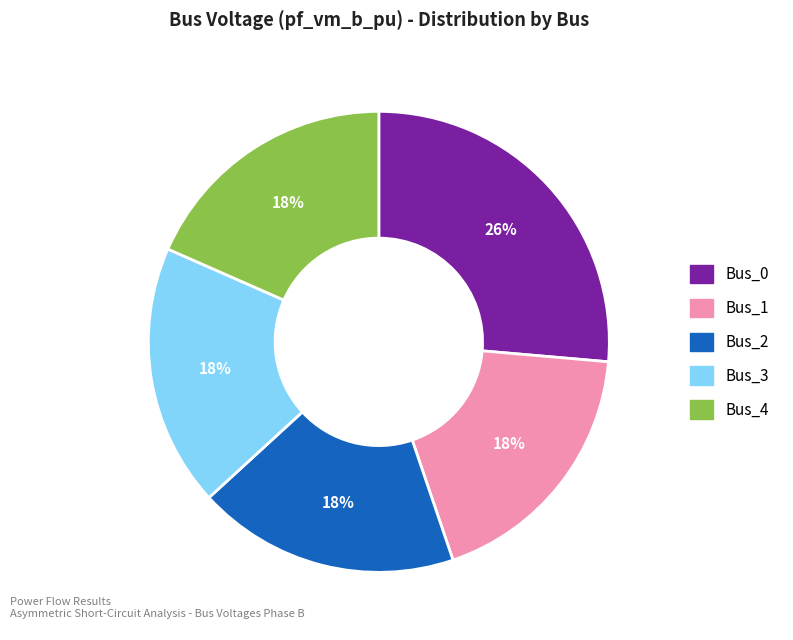

The Bus_2 slice represents 9% of the pie. True or false?

False